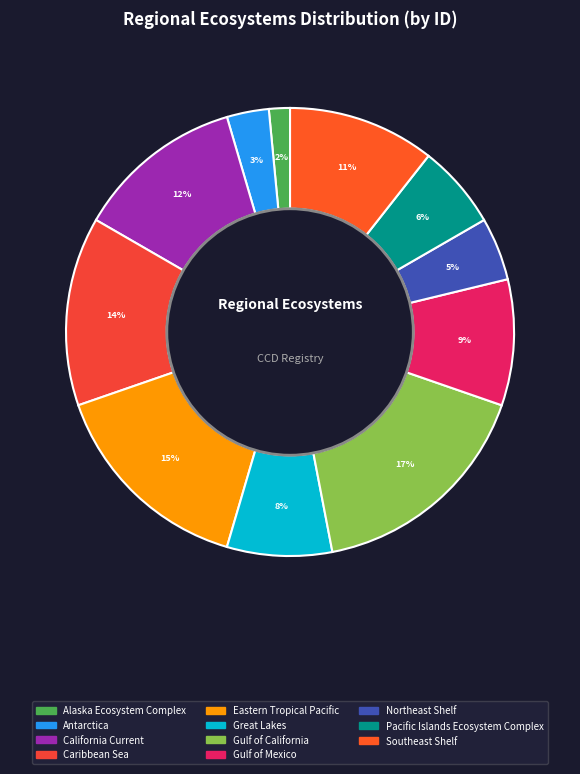

To the nearest percent, what portion does Eastern Tropical Pacific represent?

15%